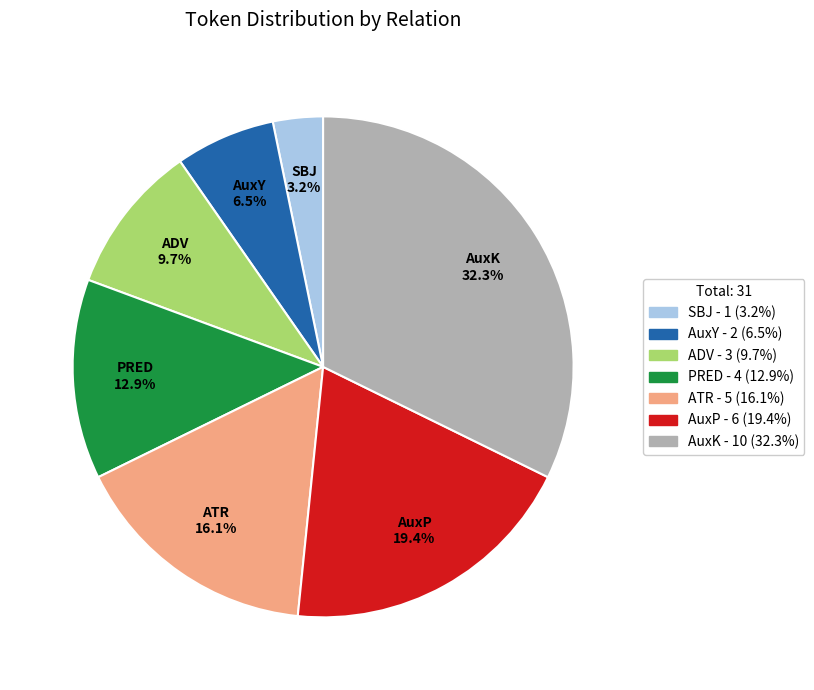

How many segments does this pie chart have?

7